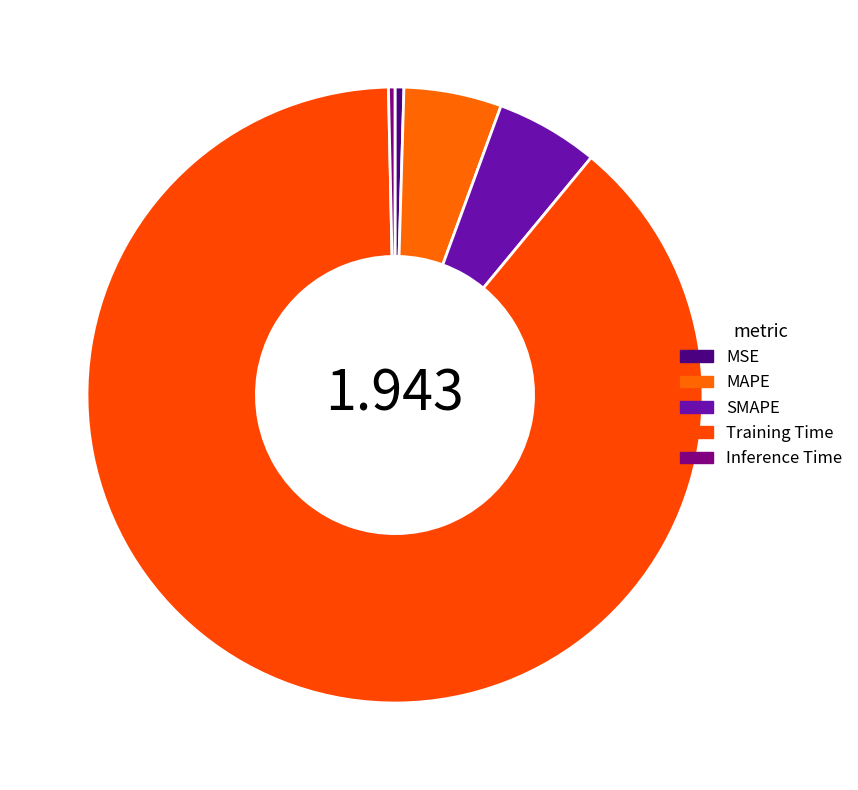

Between MAPE and Inference Time, which is larger?

MAPE